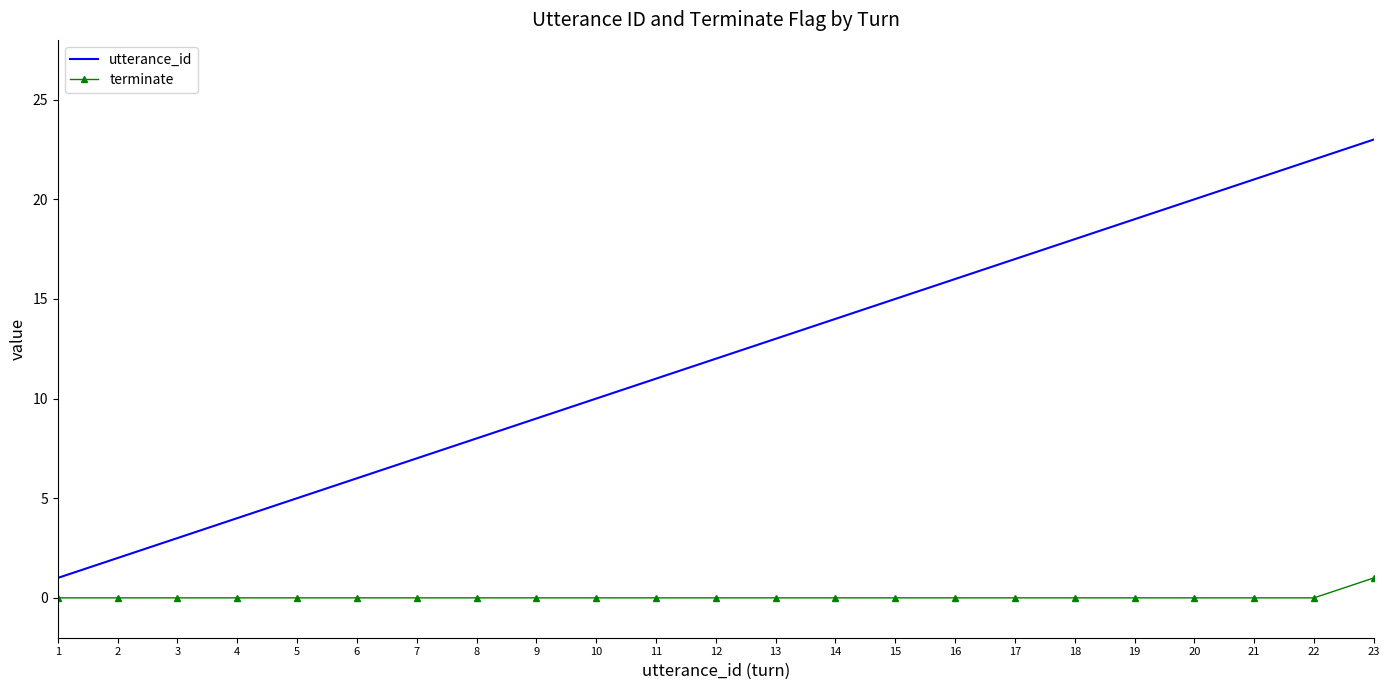

Which series has the largest total across all categories?

utterance_id